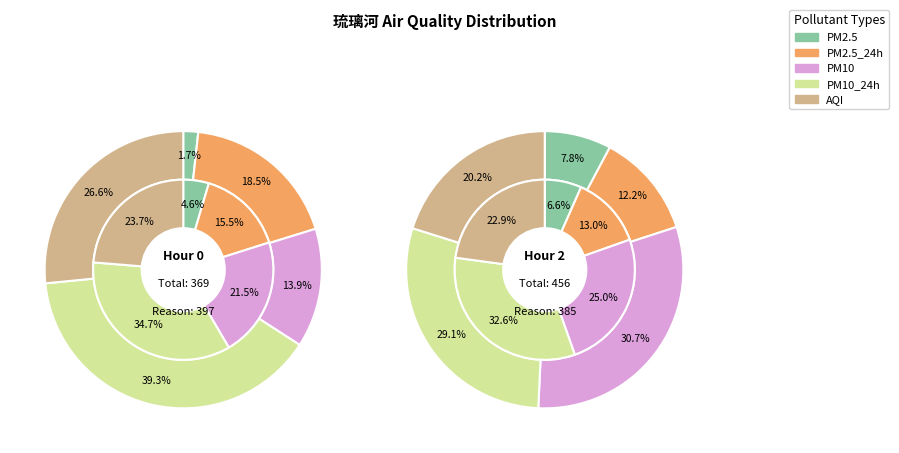

Does AQI account for over 50% of the chart?

No